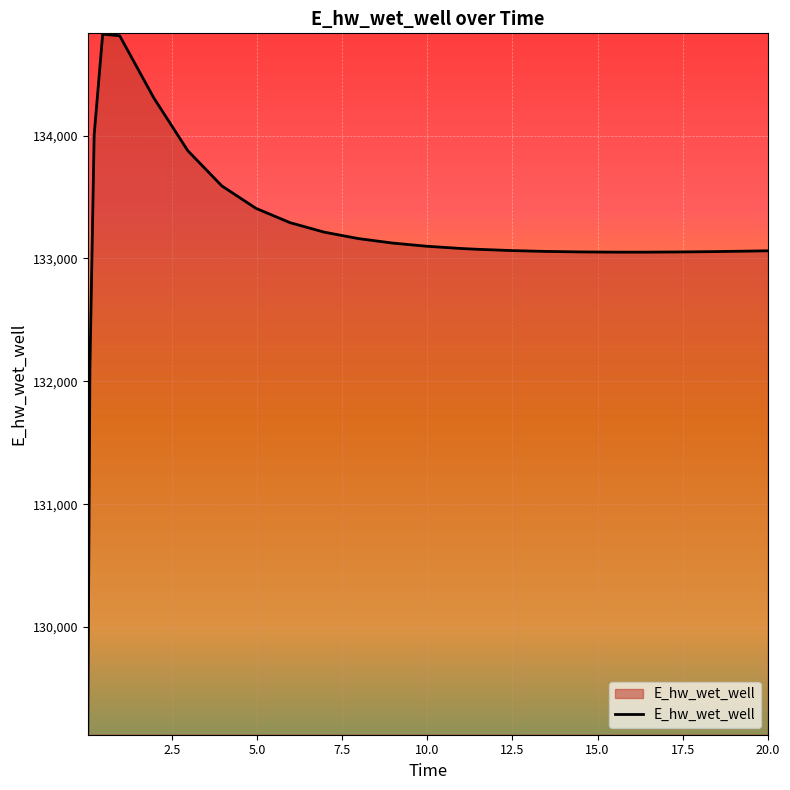

What is the minimum value shown in the chart?

129143.6